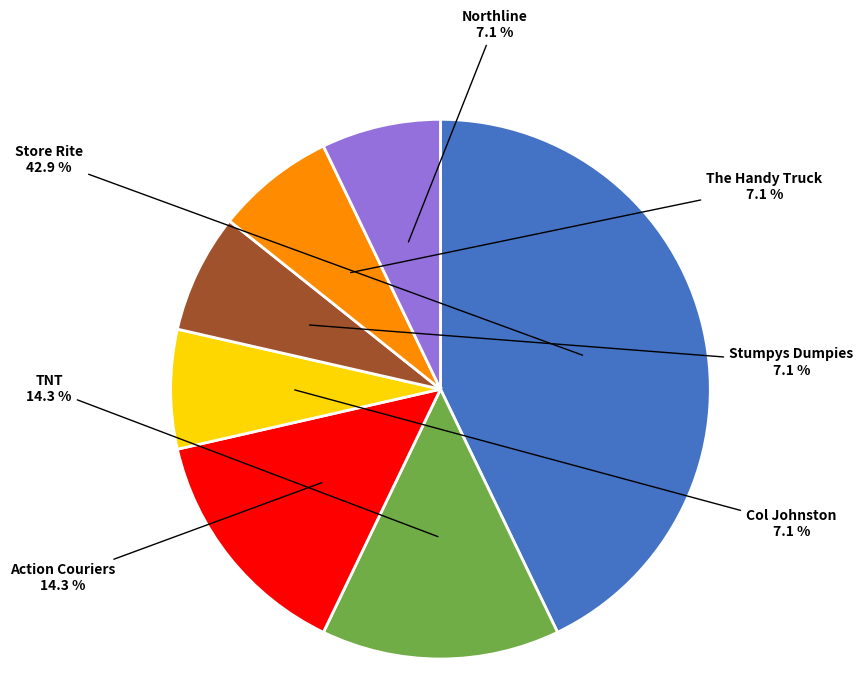

Is there a majority slice in this chart?

No